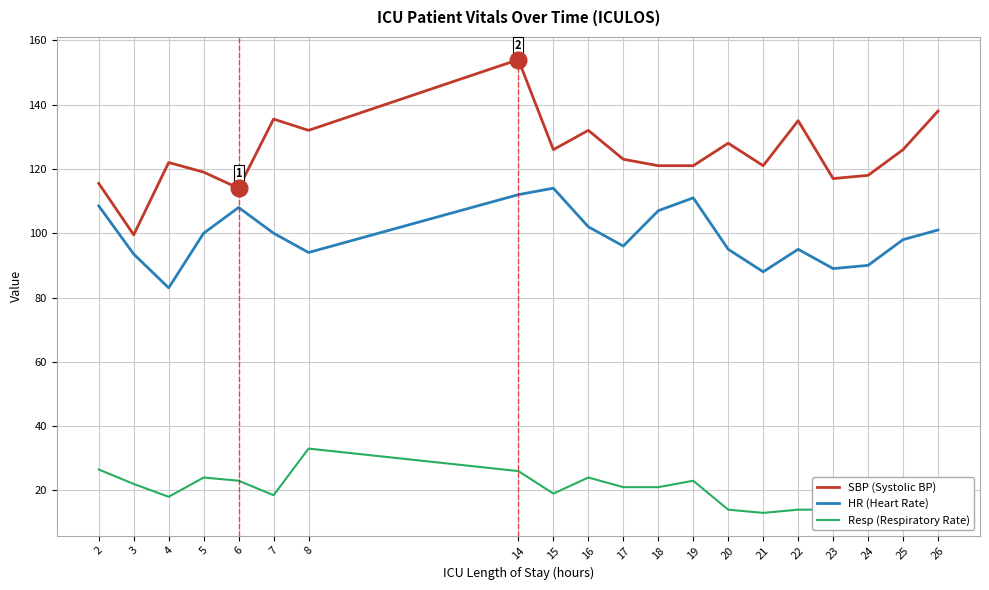

Which series has the largest range (max minus min)?

SBP (Systolic BP)